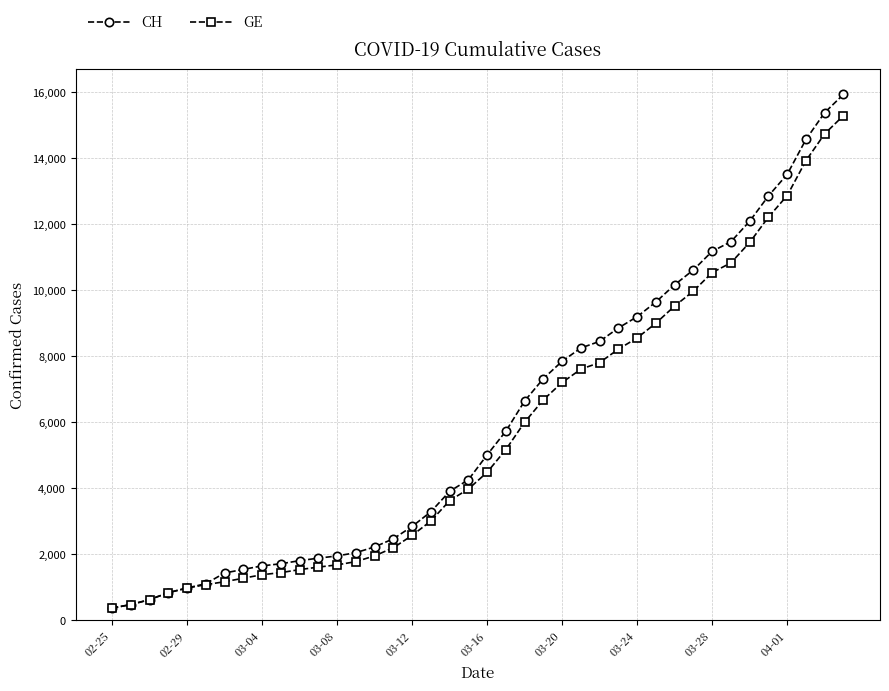

What is the value of the CH point at the 39th from the left?

15375